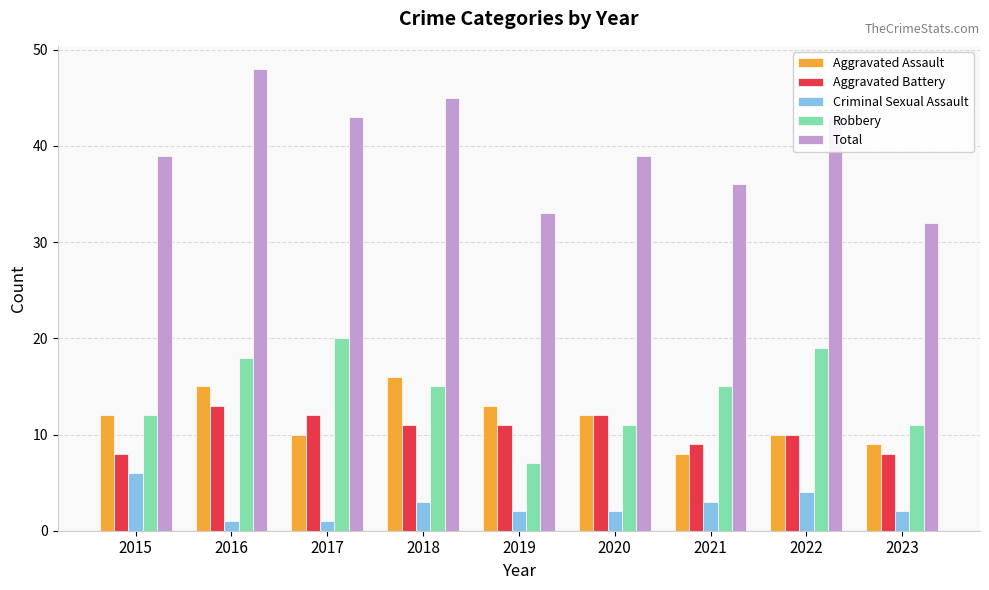

Reading left to right, list all the values displayed in this chart.

Aggravated Assault: 12	15	10	16	13	12	8	10	9
Aggravated Battery: 8	13	12	11	11	12	9	10	8
Criminal Sexual Assault: 6	1	1	3	2	2	3	4	2
Robbery: 12	18	20	15	7	11	15	19	11
Total: 39	48	43	45	33	39	36	43	32